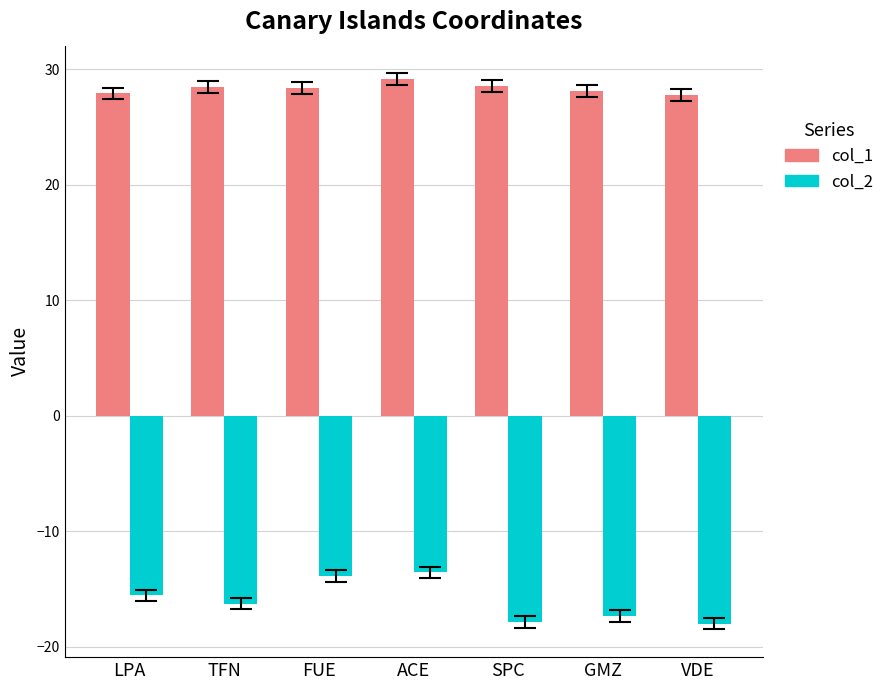

At ACE, list the series in order from smallest to largest.

col_2, col_1